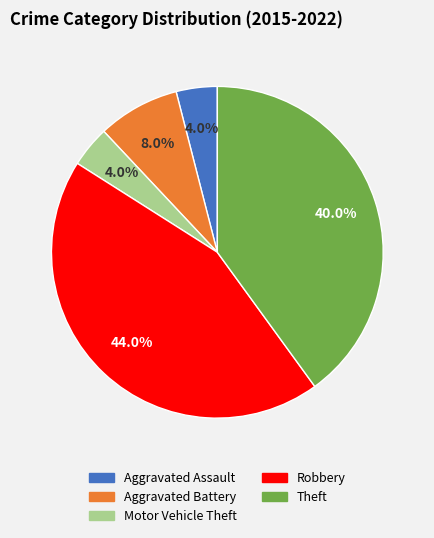

What percentage is the Aggravated Battery slice, to the nearest percent?

8%